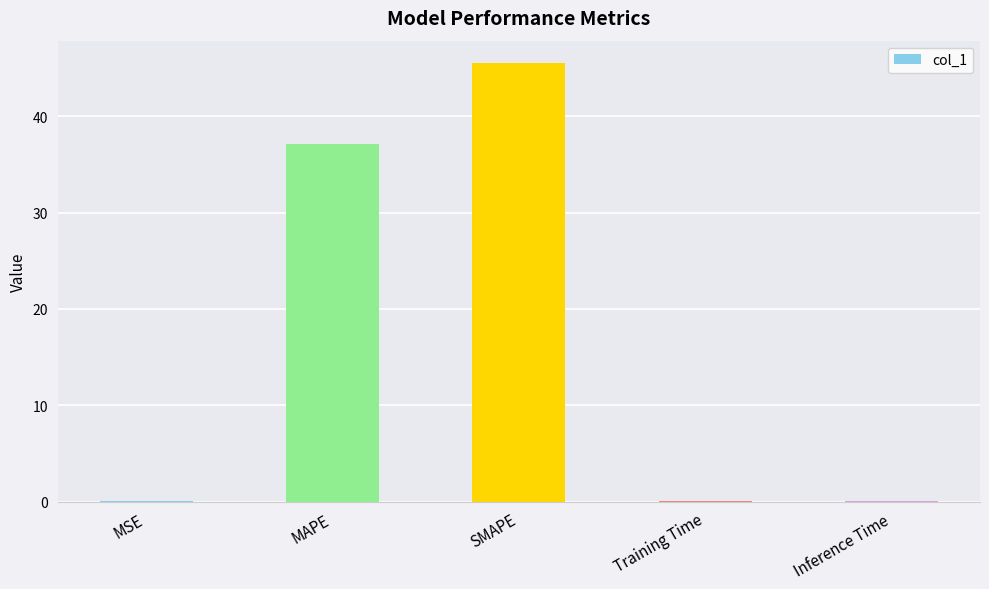

At which category does the chart reach its peak across all series?

SMAPE